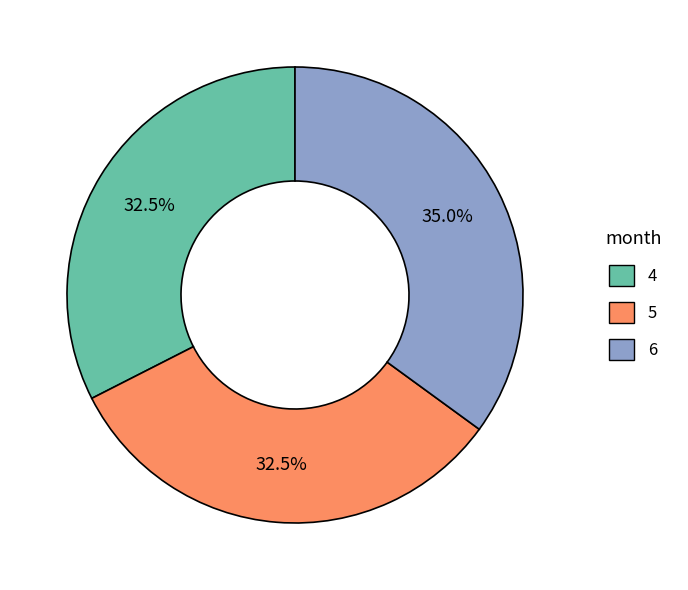

Is it true that 6 is 35% of the pie?

True